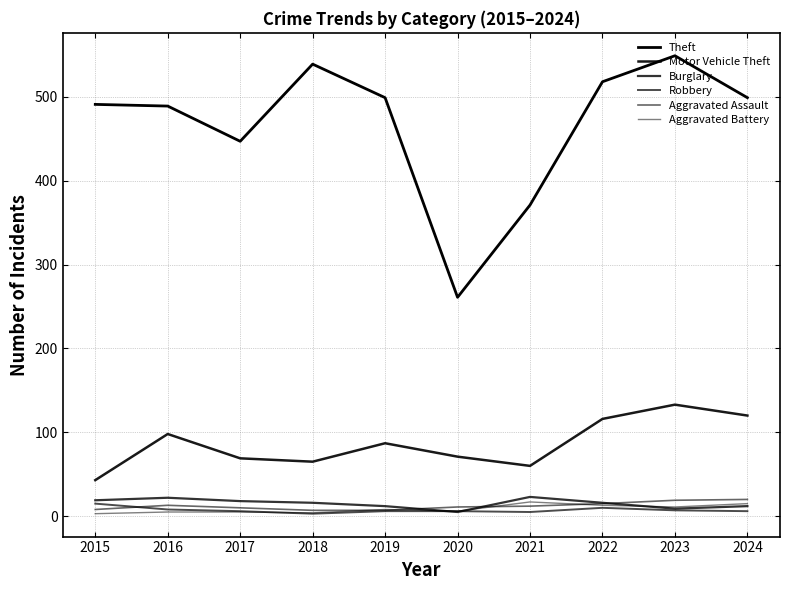

What is the minimum value for Aggravated Assault?

7